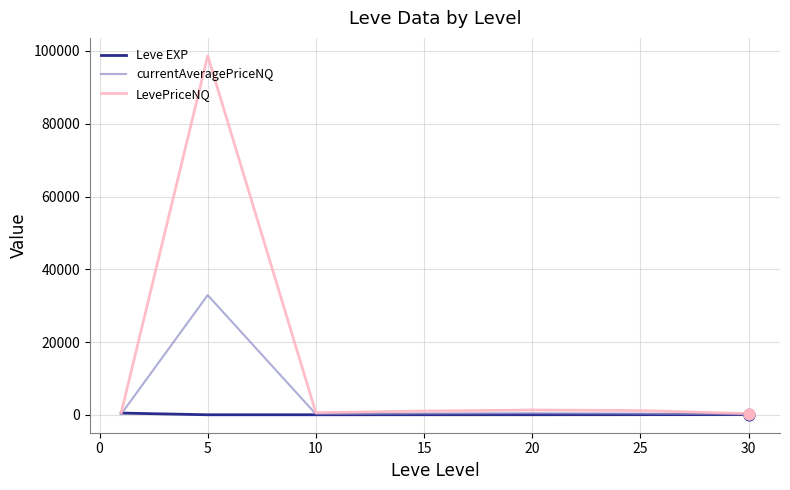

Which series has the widest spread of values?

LevePriceNQ